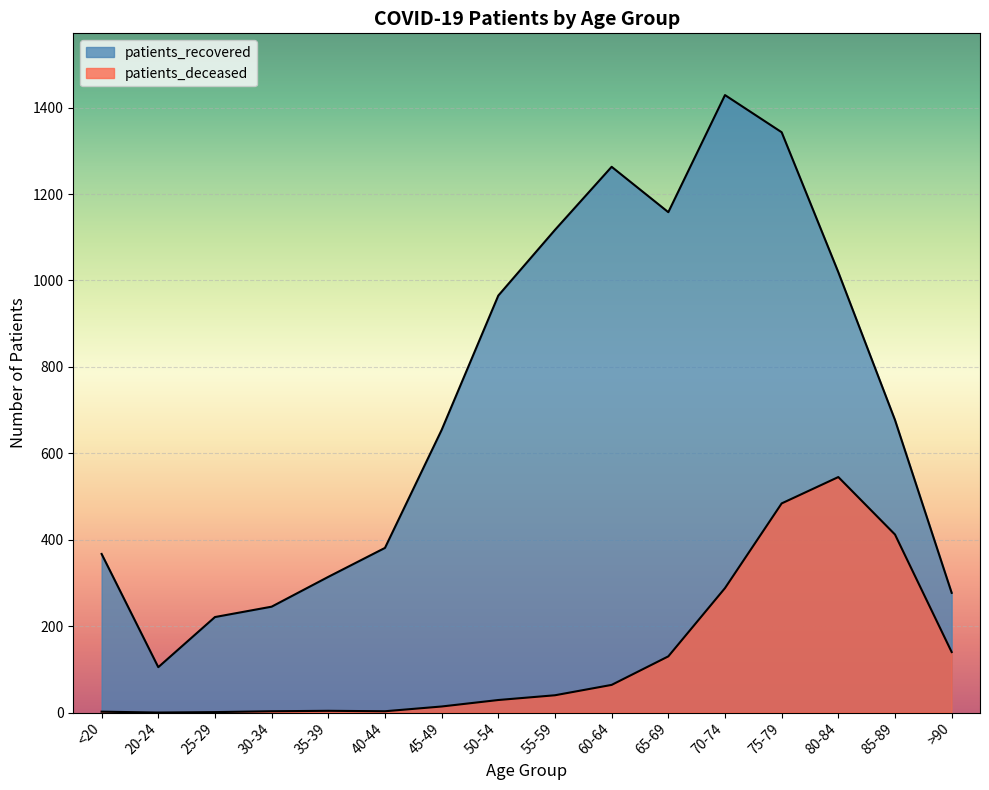

List the series in order of their peak value, highest first.

patients_recovered, patients_deceased